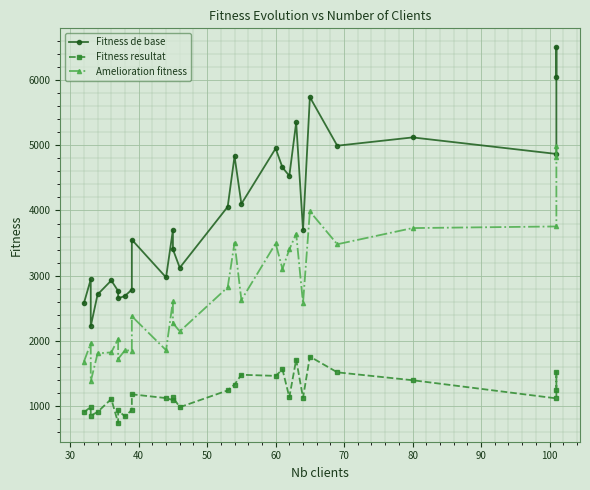

How many lines are shown in the chart?

3